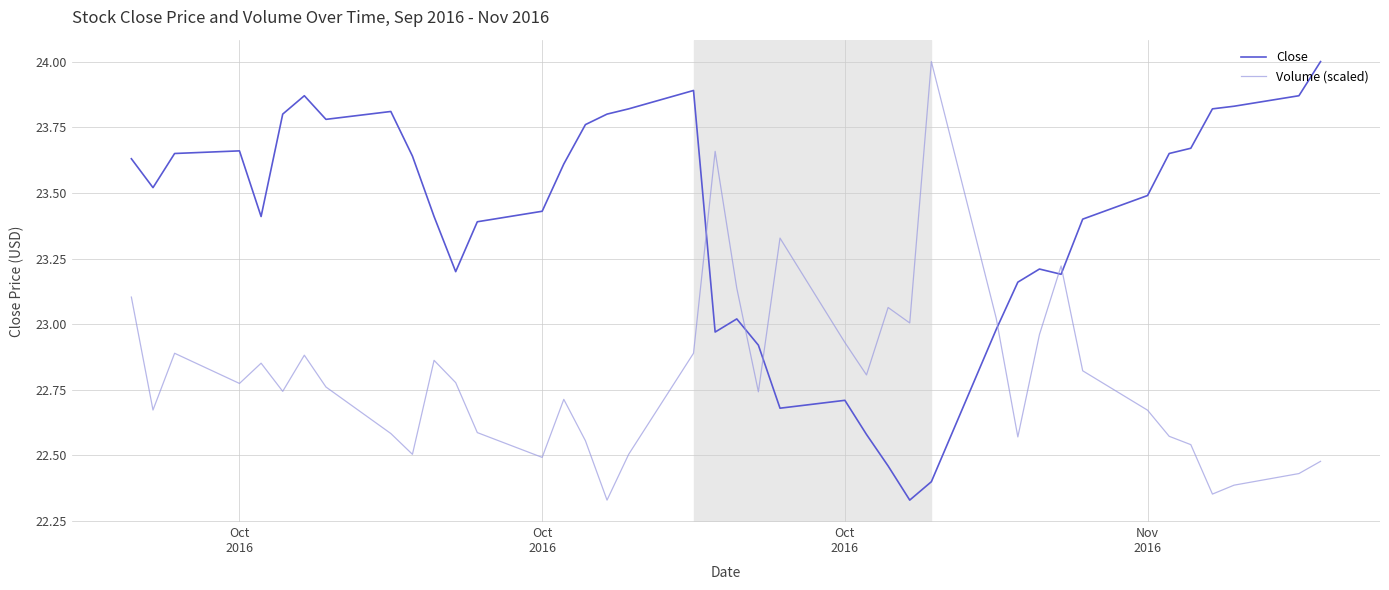

What is the difference between the maximum and minimum values in the Close series?

1.7